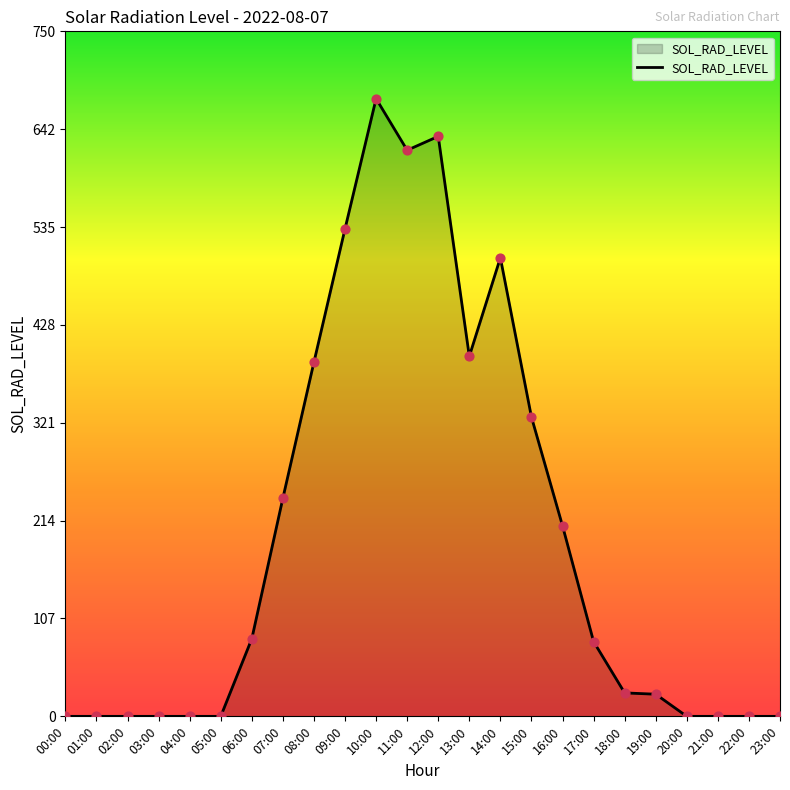

What is the change in value from 06:00 to 17:00?

-3.2